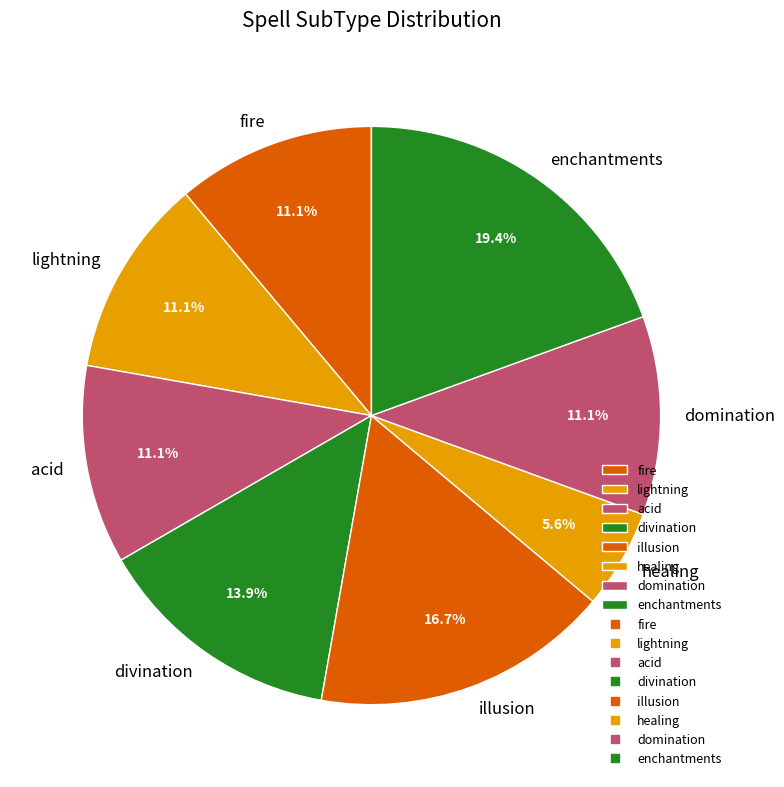

Is there a majority slice in this chart?

No